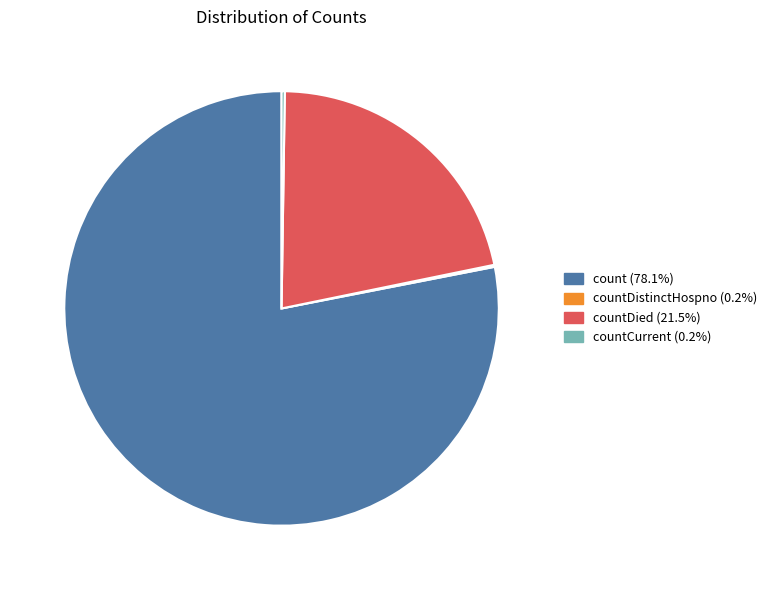

Does any single category account for the majority?

Yes